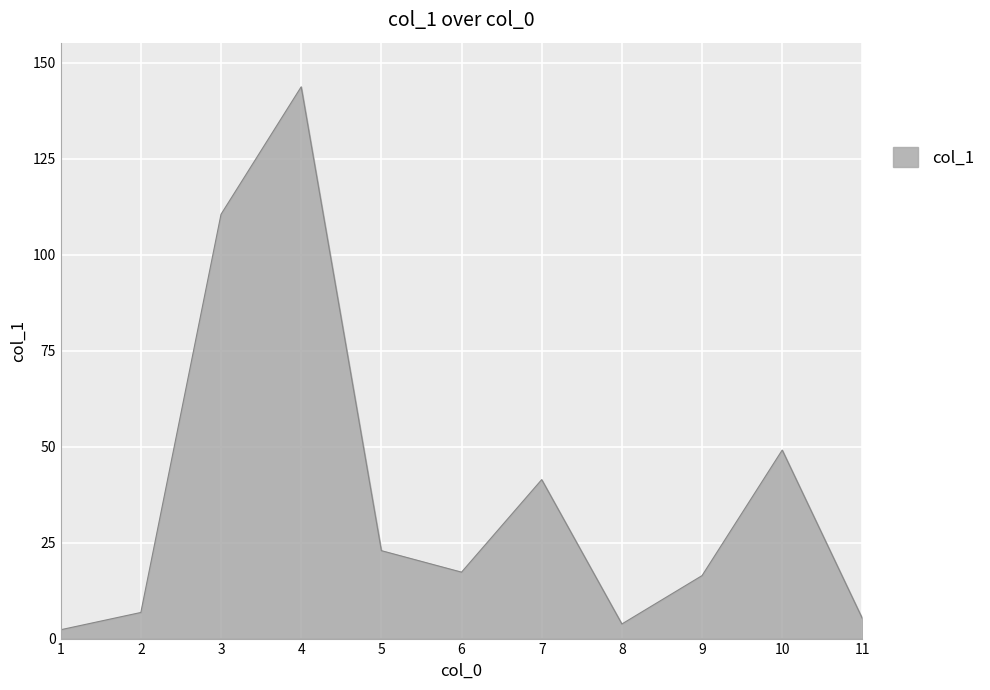

What is the difference between the values at 5 and 6?

5.6